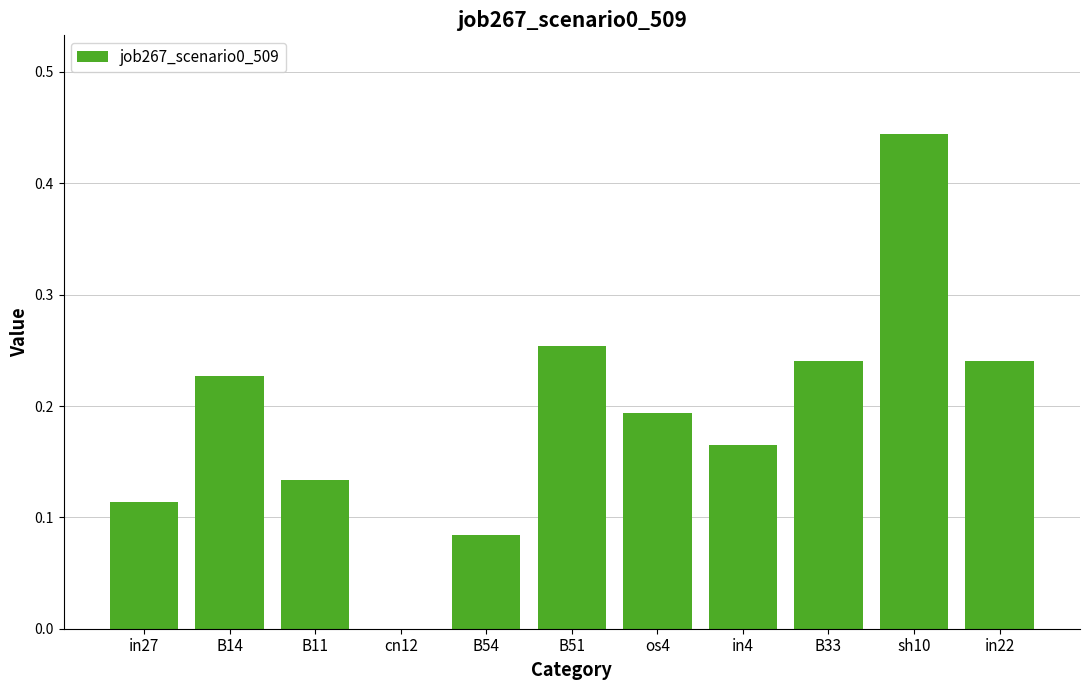

Which has a higher value, in22 or B51?

B51